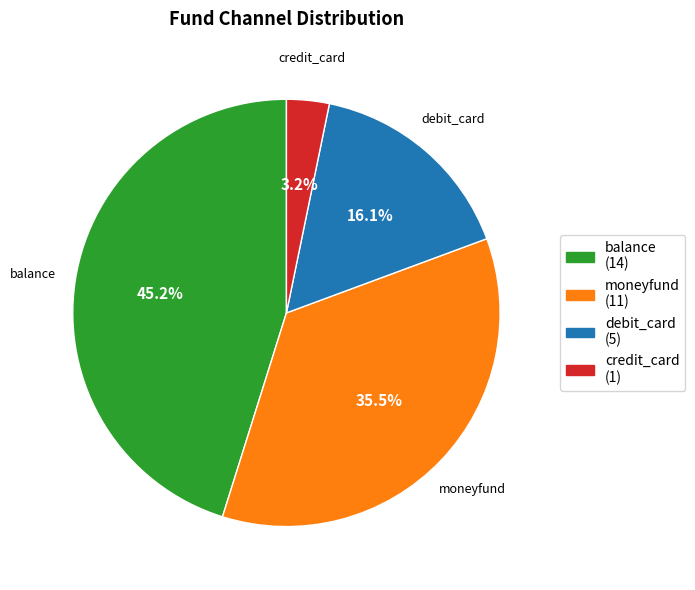

To the nearest percent, what is the combined percentage of debit_card and moneyfund?

52%